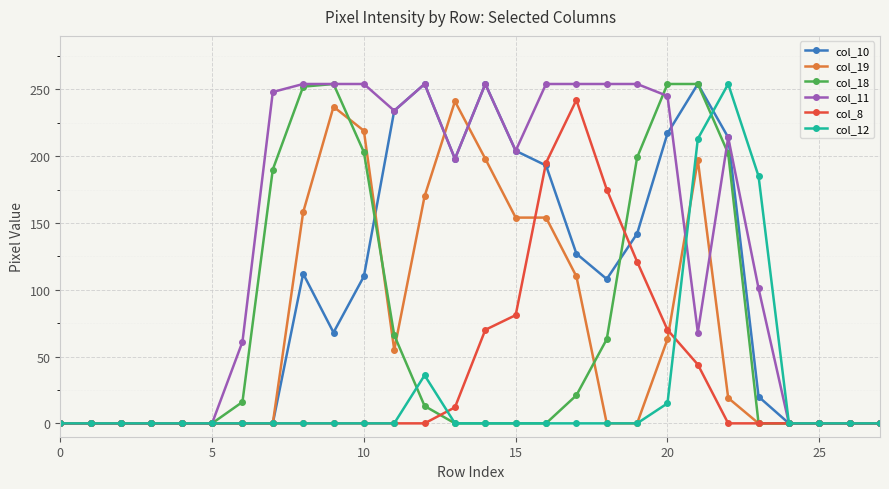

What is the greatest value displayed?

254